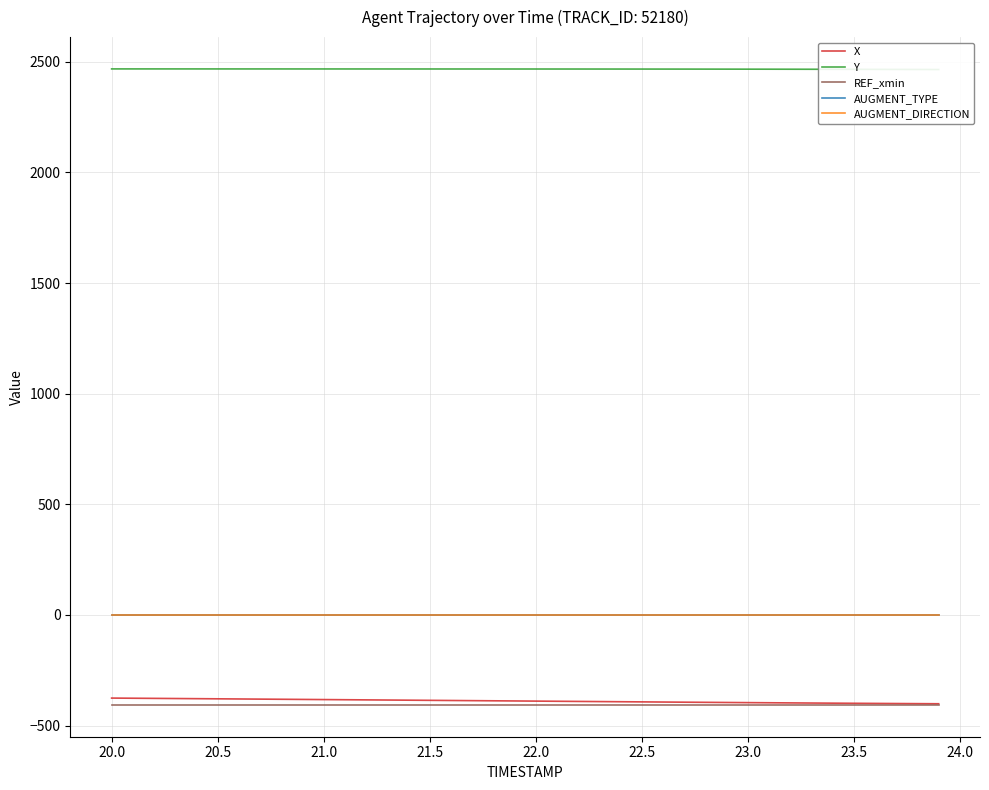

Read the REF_xmin value at 22.5.

-406.9